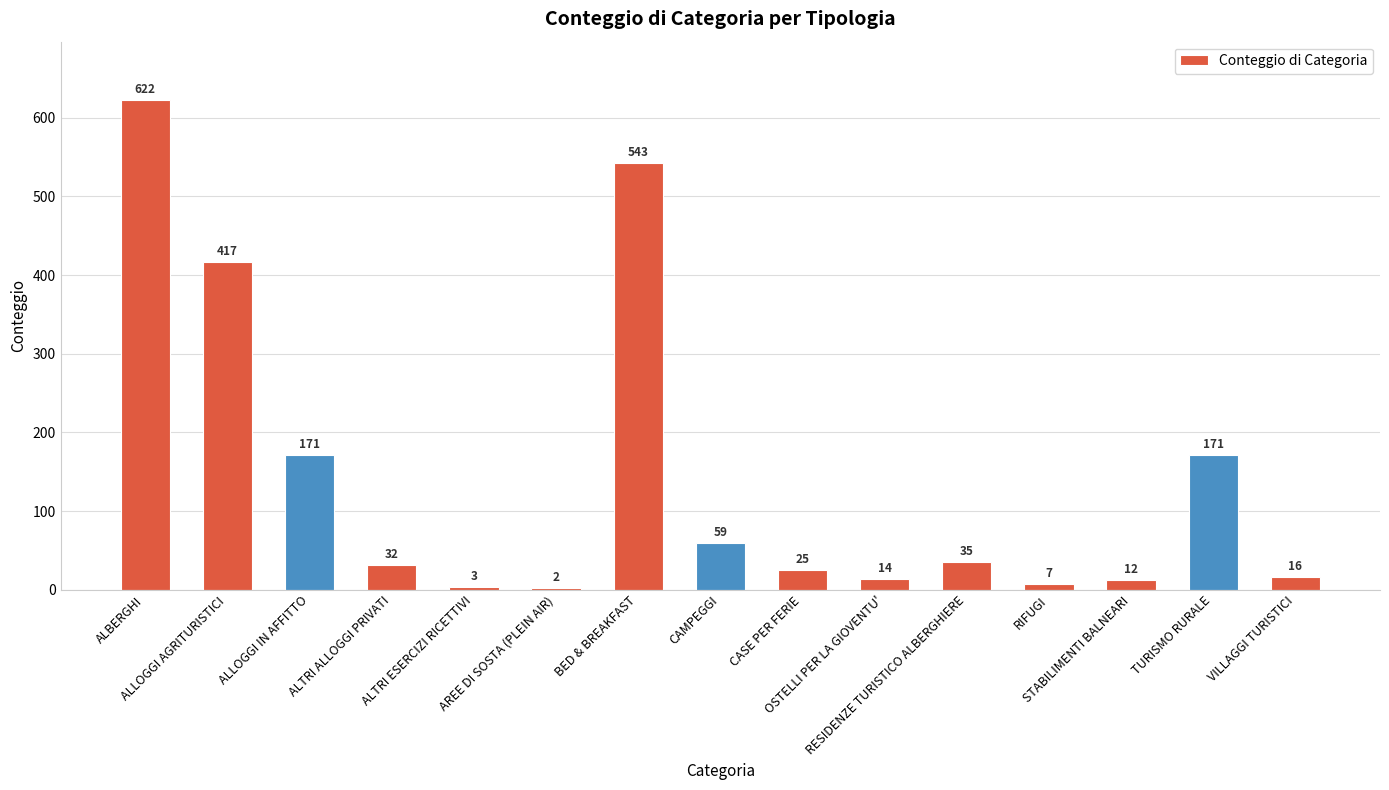

What is the sum of all values?

2129